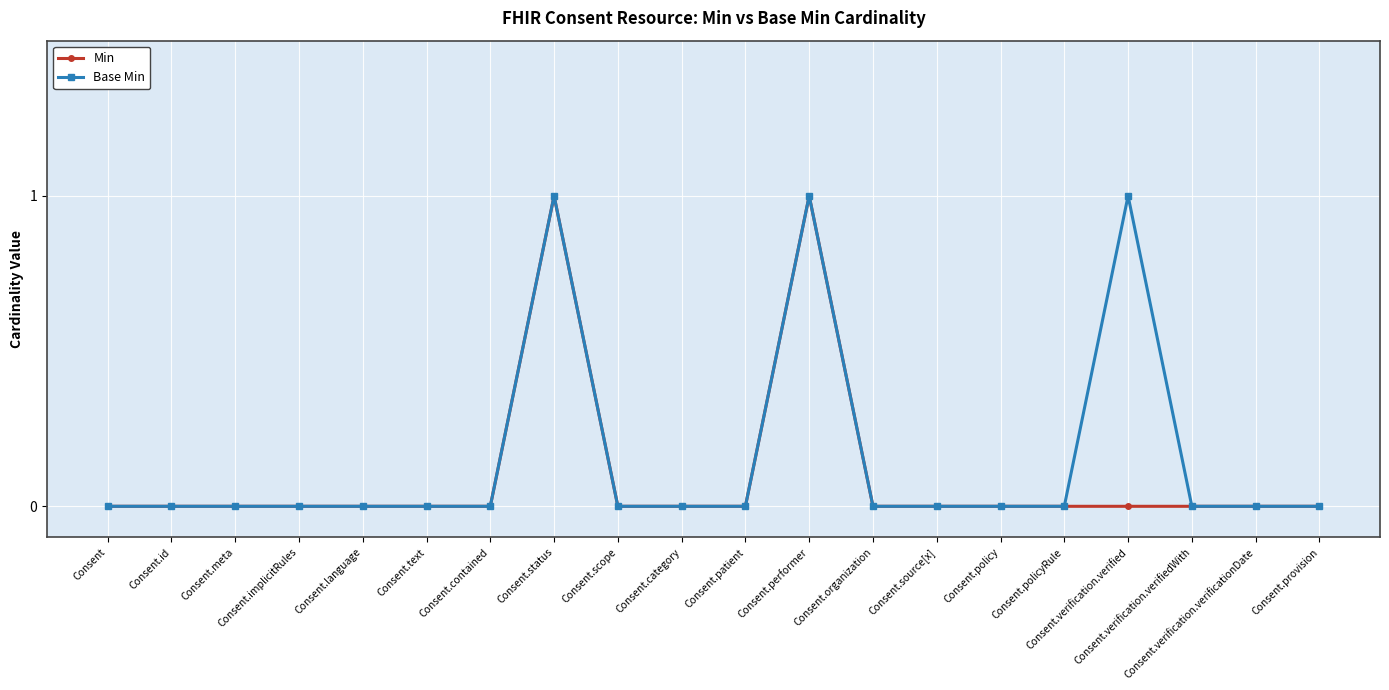

Reading left to right, what are all the values shown in this chart?

Min: Consent=0	Consent.id=0	Consent.meta=0	Consent.implicitRules=0	Consent.language=0	Consent.text=0	Consent.contained=0	Consent.status=1	Consent.scope=0	Consent.category=0	Consent.patient=0	Consent.performer=1	Consent.organization=0	Consent.source[x]=0	Consent.policy=0	Consent.policyRule=0	Consent.verification.verified=0	Consent.verification.verifiedWith=0	Consent.verification.verificationDate=0	Consent.provision=0
Base Min: Consent=0	Consent.id=0	Consent.meta=0	Consent.implicitRules=0	Consent.language=0	Consent.text=0	Consent.contained=0	Consent.status=1	Consent.scope=0	Consent.category=0	Consent.patient=0	Consent.performer=1	Consent.organization=0	Consent.source[x]=0	Consent.policy=0	Consent.policyRule=0	Consent.verification.verified=1	Consent.verification.verifiedWith=0	Consent.verification.verificationDate=0	Consent.provision=0